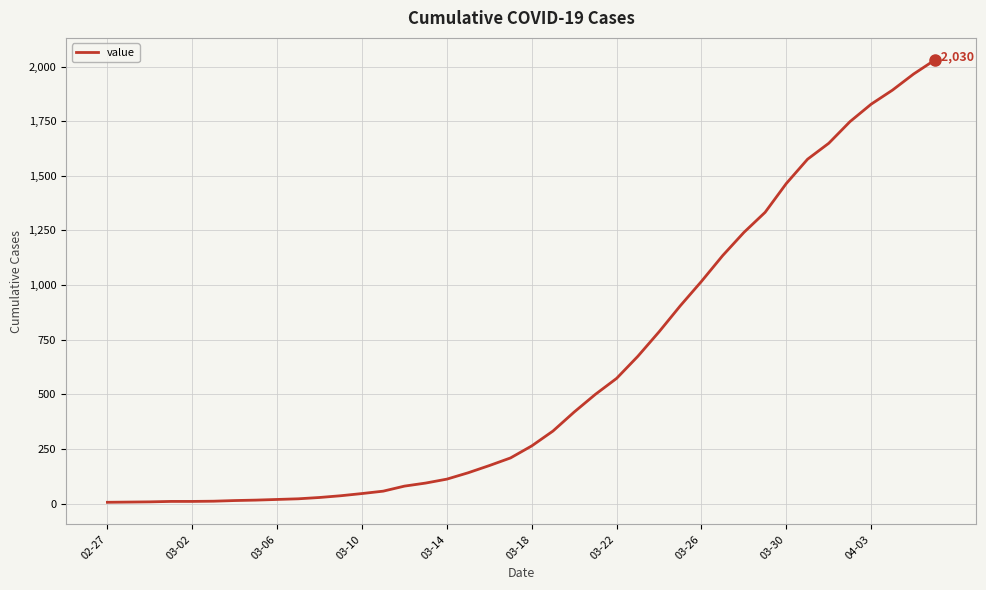

What is the maximum value shown in the chart?

2030